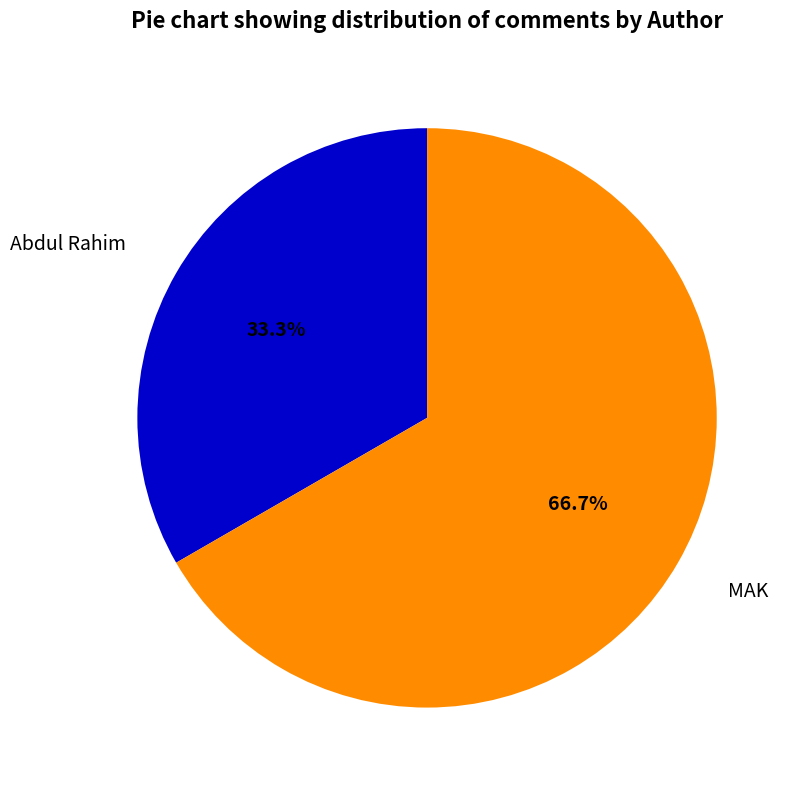

Count the number of slices in the pie.

2